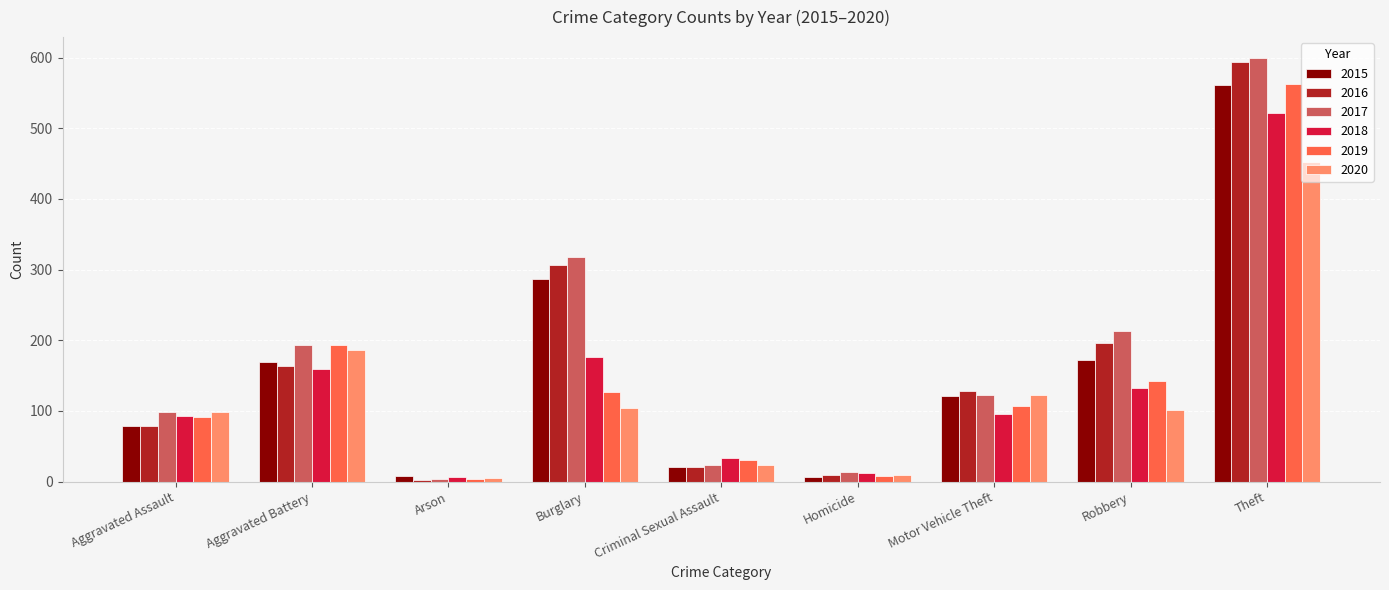

Count the number of data series in this chart.

6